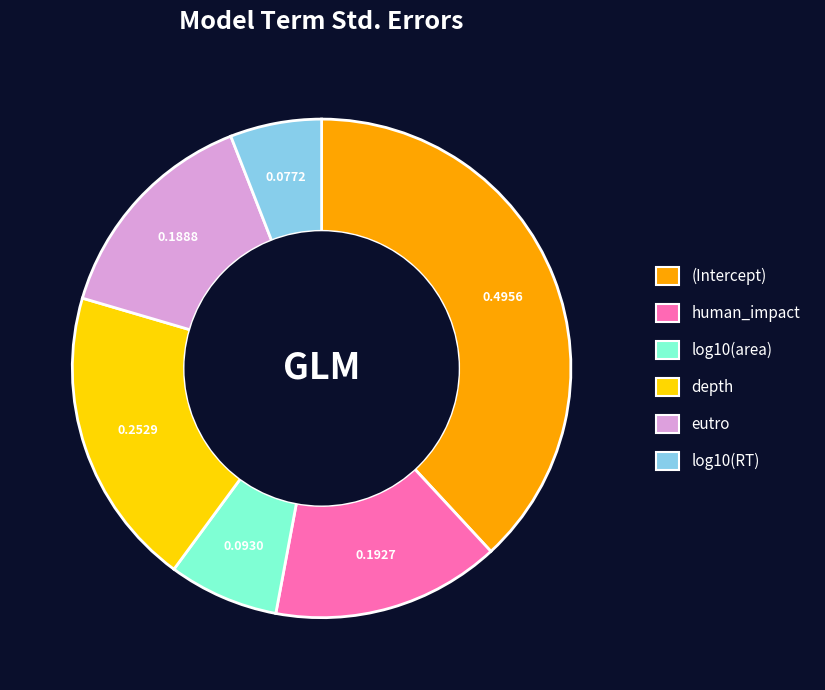

What is the largest slice in the pie chart?

(Intercept)